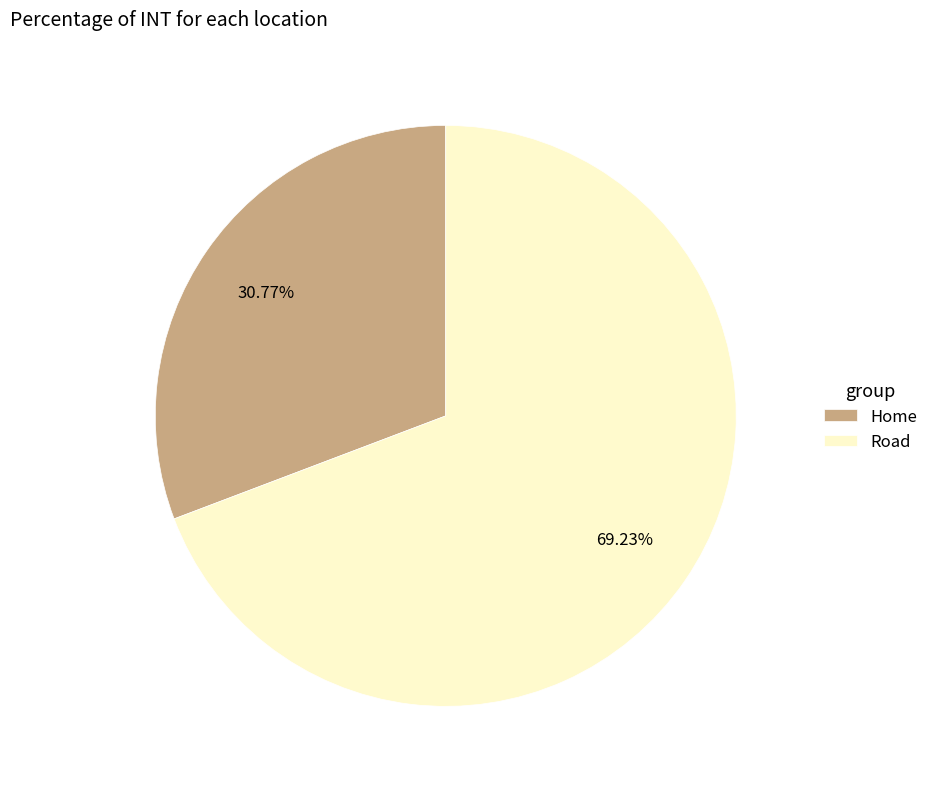

Between Road and Home, which is larger?

Road